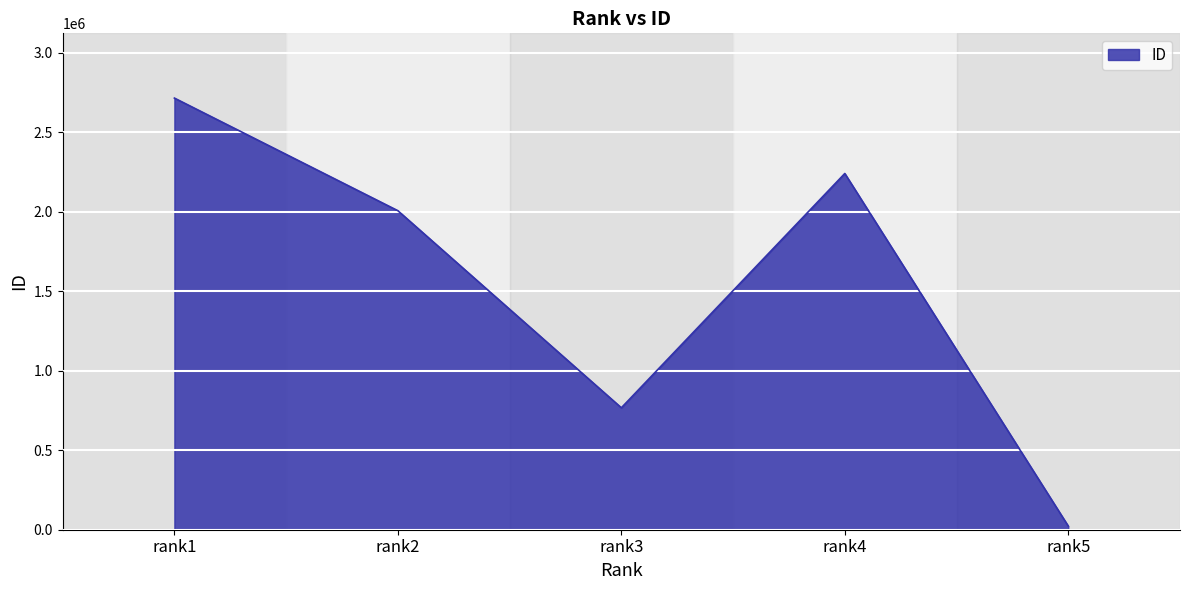

What is the change in value from rank1 to rank2?

-708259